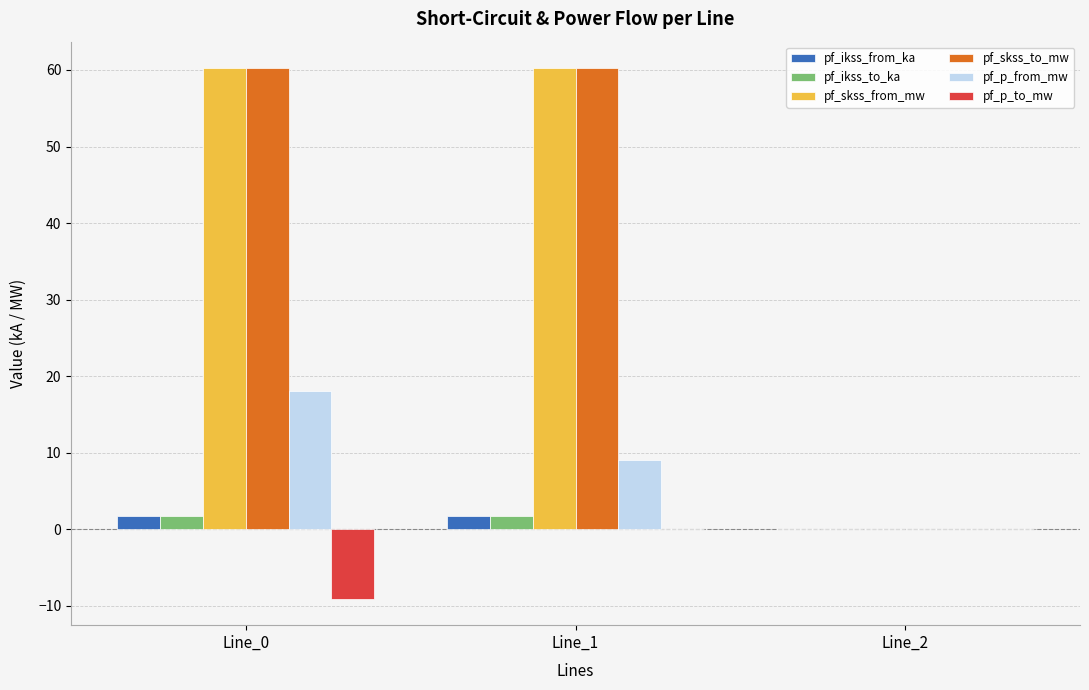

Read the pf_skss_from_mw value at Line_0.

60.2